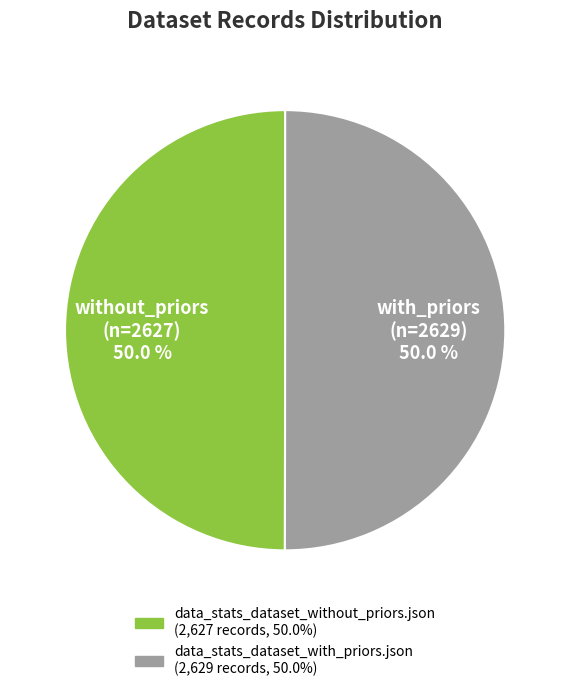

To the nearest percent, what is the combined percentage of data_stats_dataset_without_priors.json and data_stats_dataset_with_priors.json?

100%